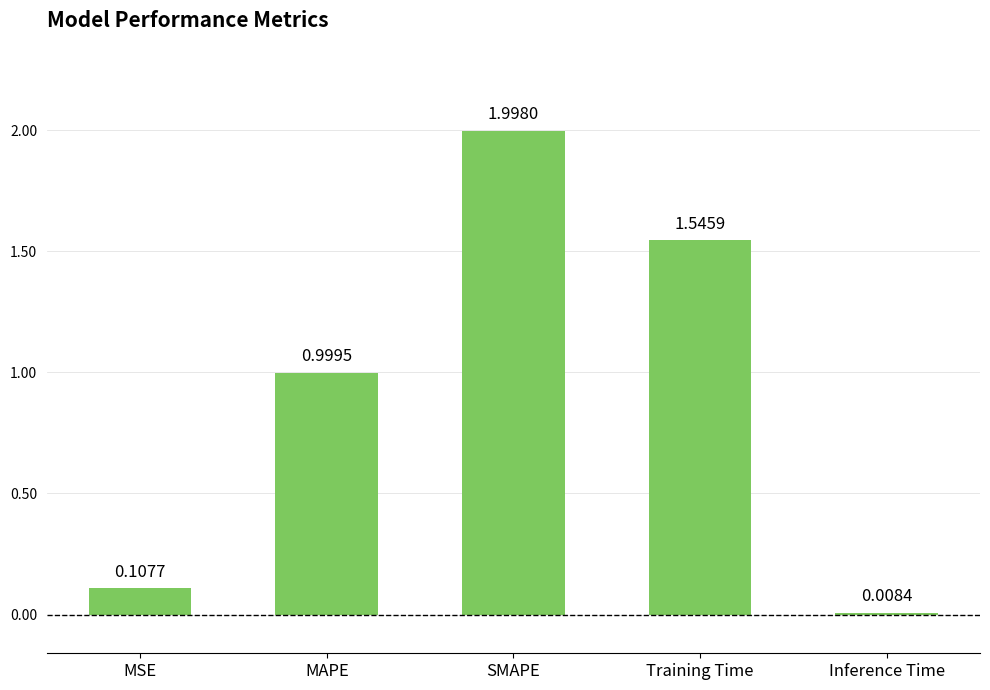

What is the difference between the second highest and second lowest values?

1.4